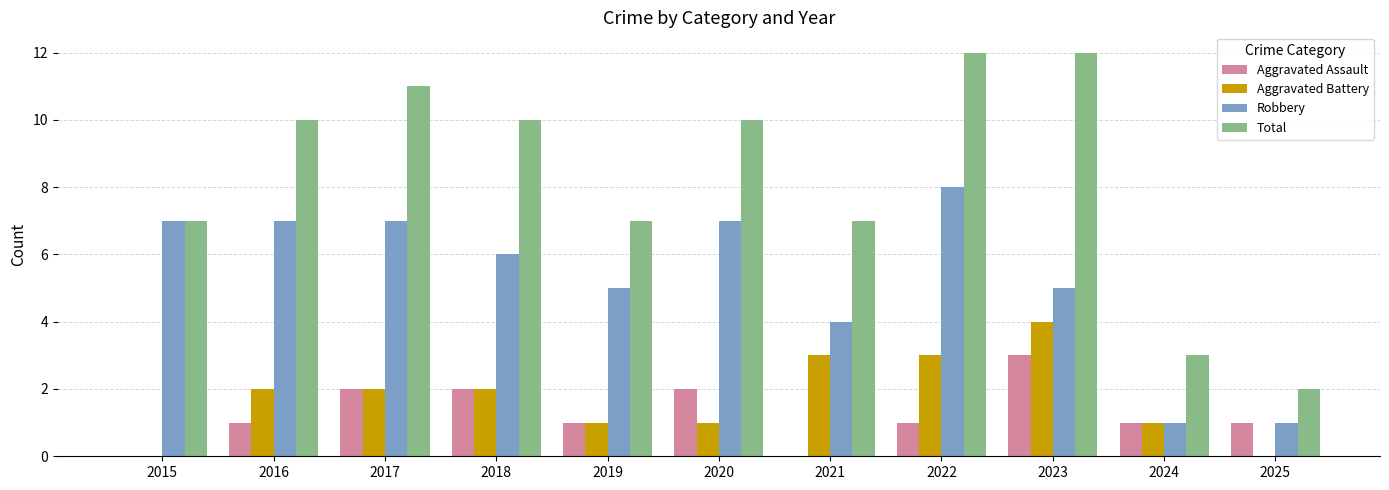

Count the Aggravated Assault values in the range 1 to 2.

8